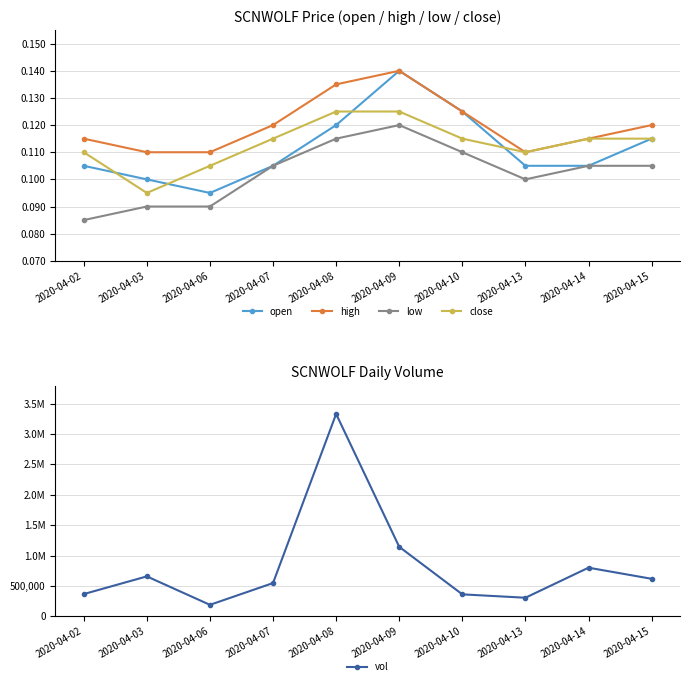

Count the high values in the range 0 to 1.

10